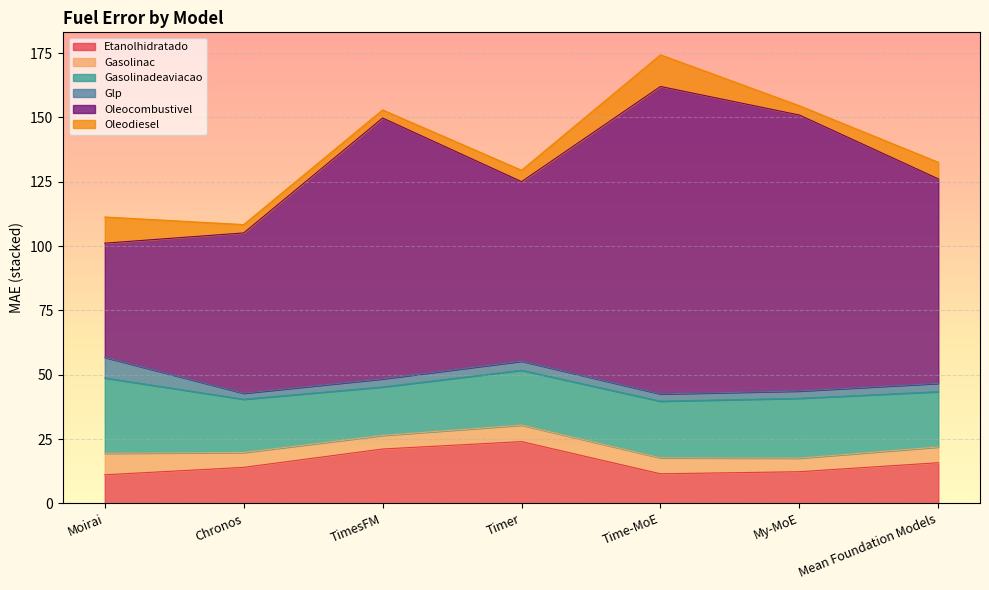

Rank the series at Mean Foundation Models from lowest to highest value.

Glp, Gasolinac, Oleodiesel, Etanolhidratado, Gasolinadeaviacao, Oleocombustivel